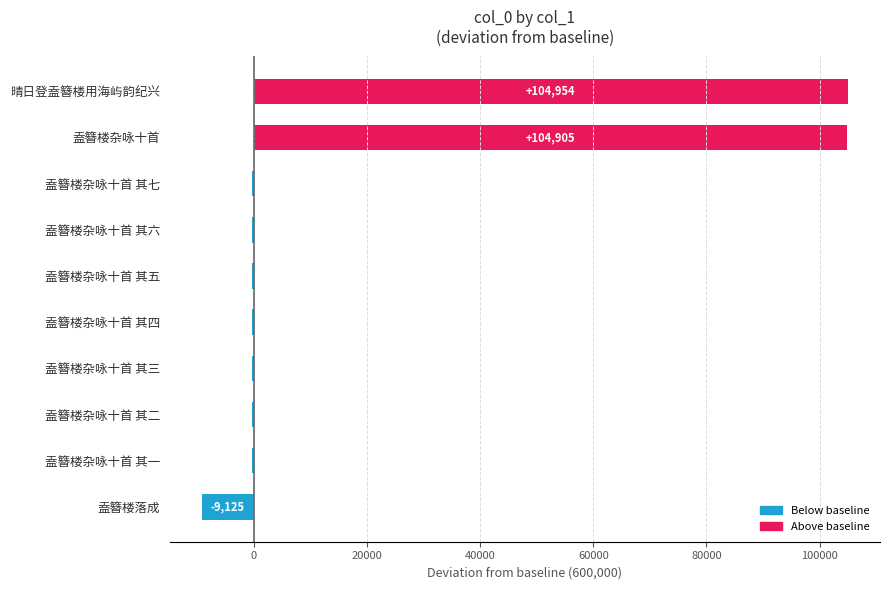

Reading bottom to top, extract all data points from this chart.

盍簪楼落成=-9125	盍簪楼杂咏十首 其一=-348	盍簪楼杂咏十首 其二=-347	盍簪楼杂咏十首 其三=-346	盍簪楼杂咏十首 其四=-345	盍簪楼杂咏十首 其五=-344	盍簪楼杂咏十首 其六=-343	盍簪楼杂咏十首 其七=-342	盍簪楼杂咏十首=104905	晴日登盍簪楼用海屿韵纪兴=104954